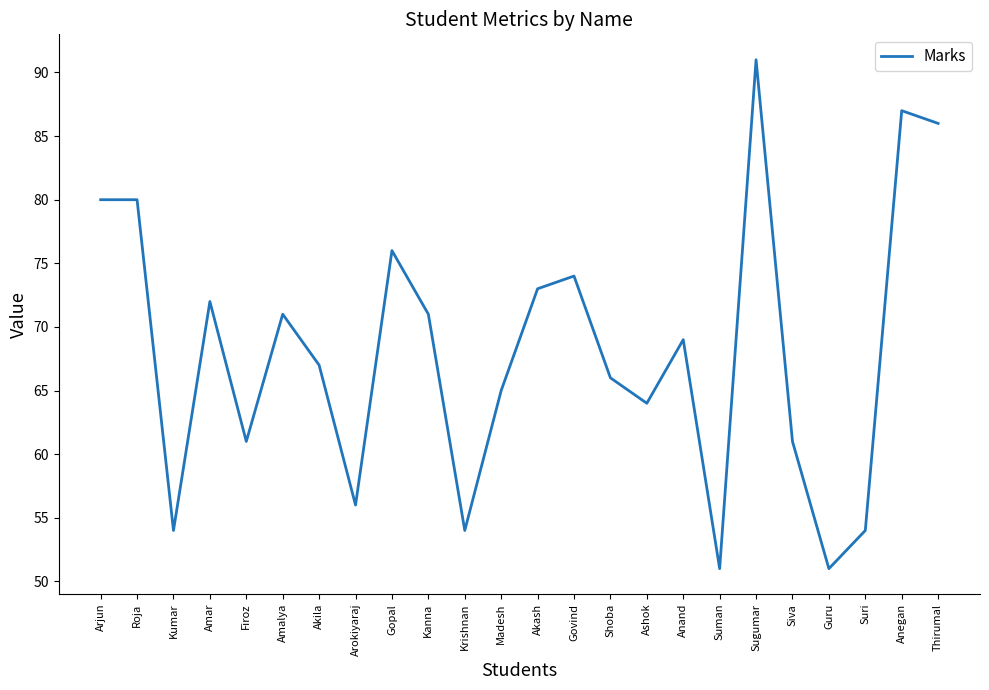

What is the average value?

68